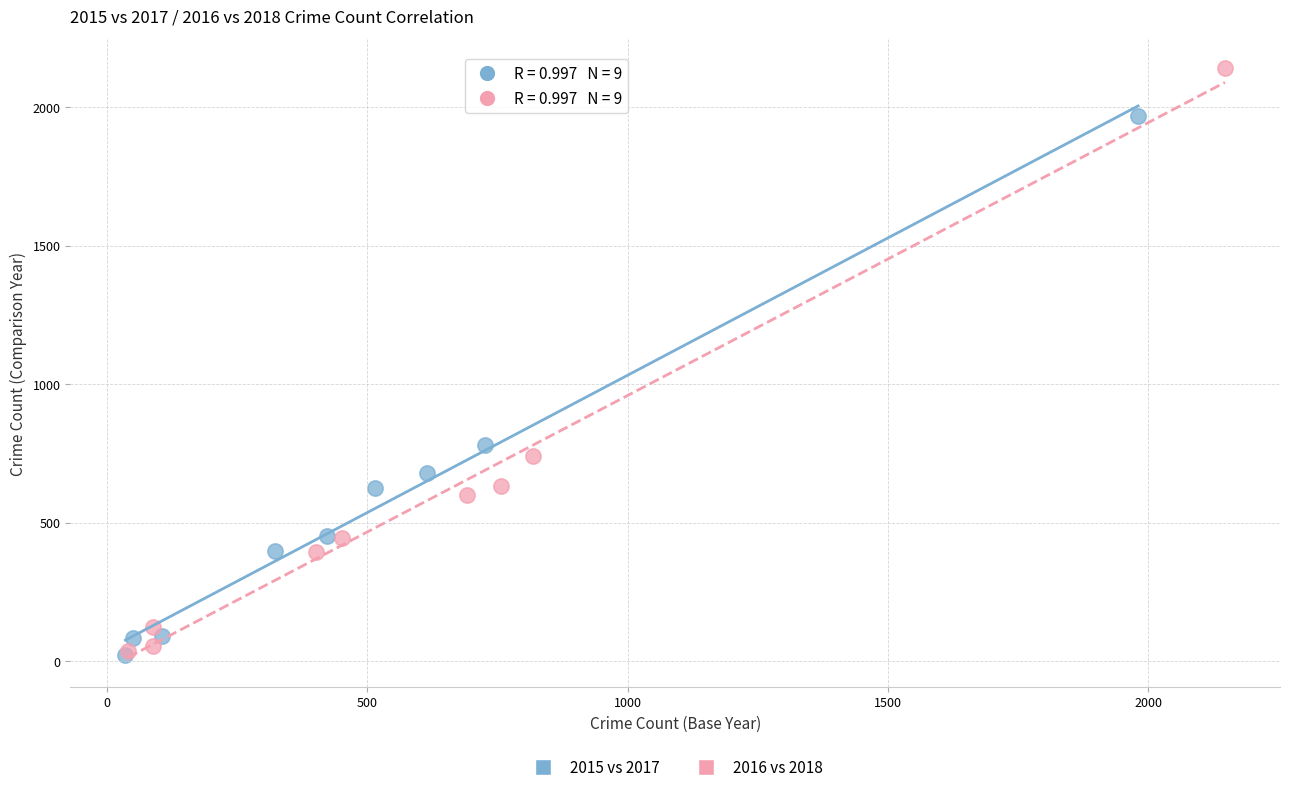

Which series has the largest Y range (max minus min)?

2016 vs 2018